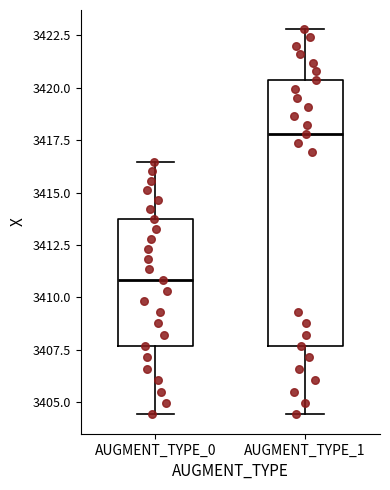

Which box is the tallest, from its lower edge to its upper edge?

AUGMENT_TYPE_1